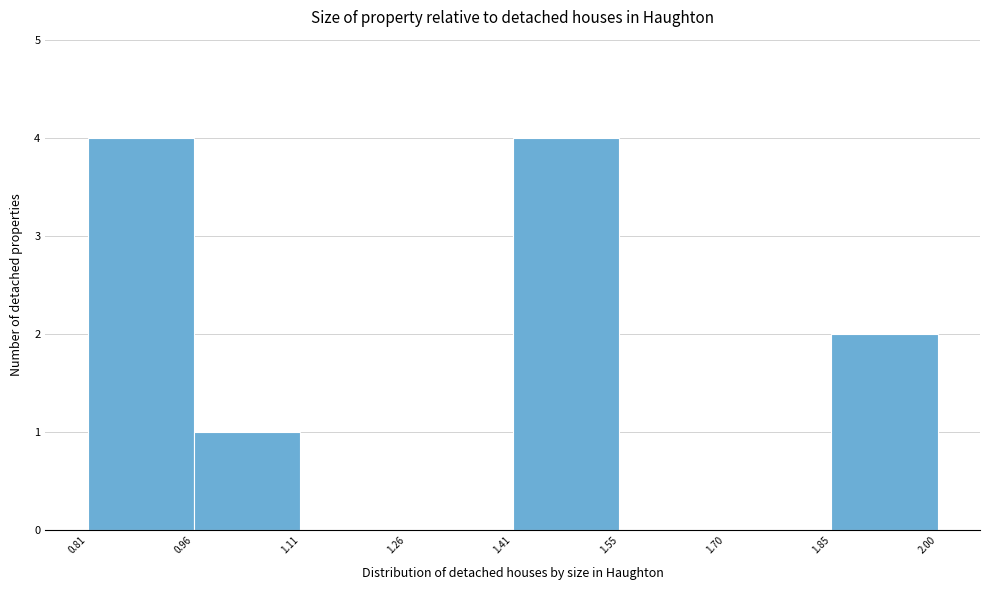

Reading left to right, transcribe this chart: for each bar, give the range it covers on the x-axis and its height. The values are not printed on the chart, so give them approximately, as read against the axis.

0.81 to 0.96: 4
0.96 to 1.11: 1
1.11 to 1.26: 0
1.26 to 1.41: 0
1.41 to 1.55: 4
1.55 to 1.70: 0
1.70 to 1.85: 0
1.85 to 2.00: 2